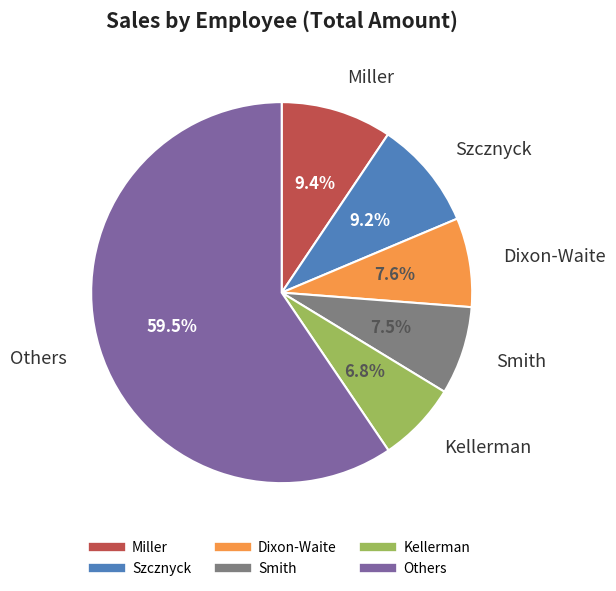

Is there any slice that represents more than half of the pie?

Yes